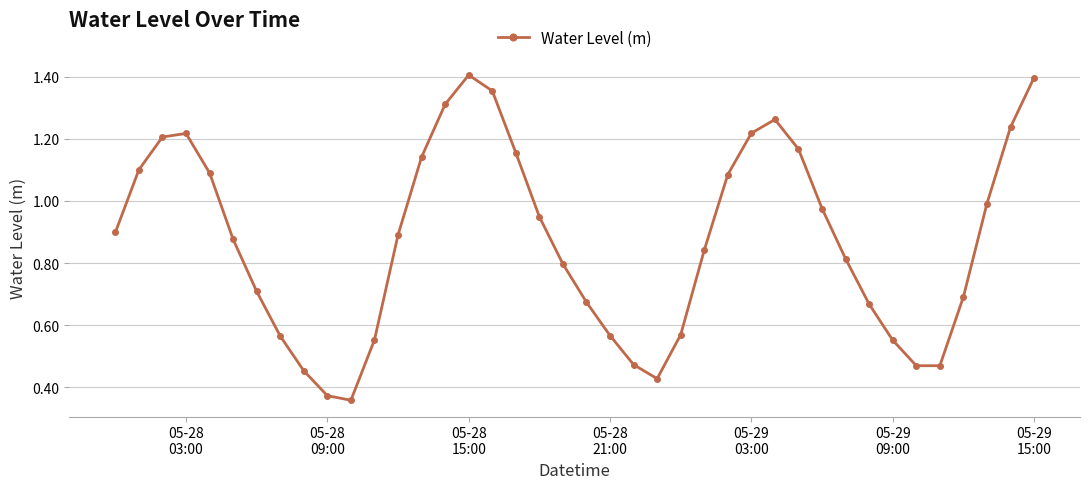

How many points are lower than both their immediate neighbors (excluding endpoints)?

3